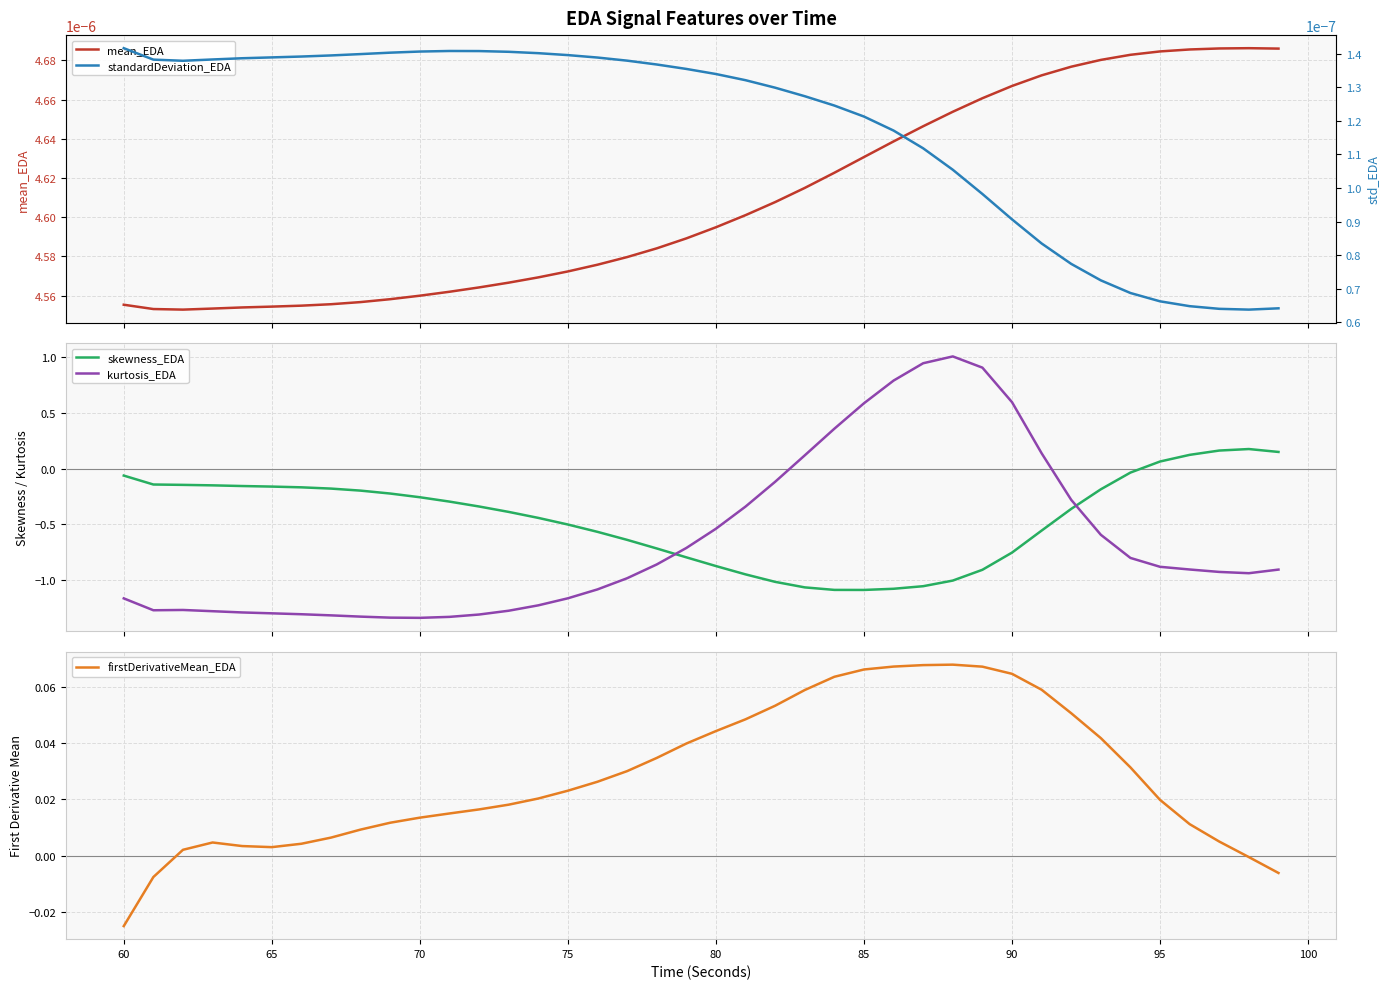

After their last crossing, which series has the higher values: skewness_EDA or kurtosis_EDA?

skewness_EDA